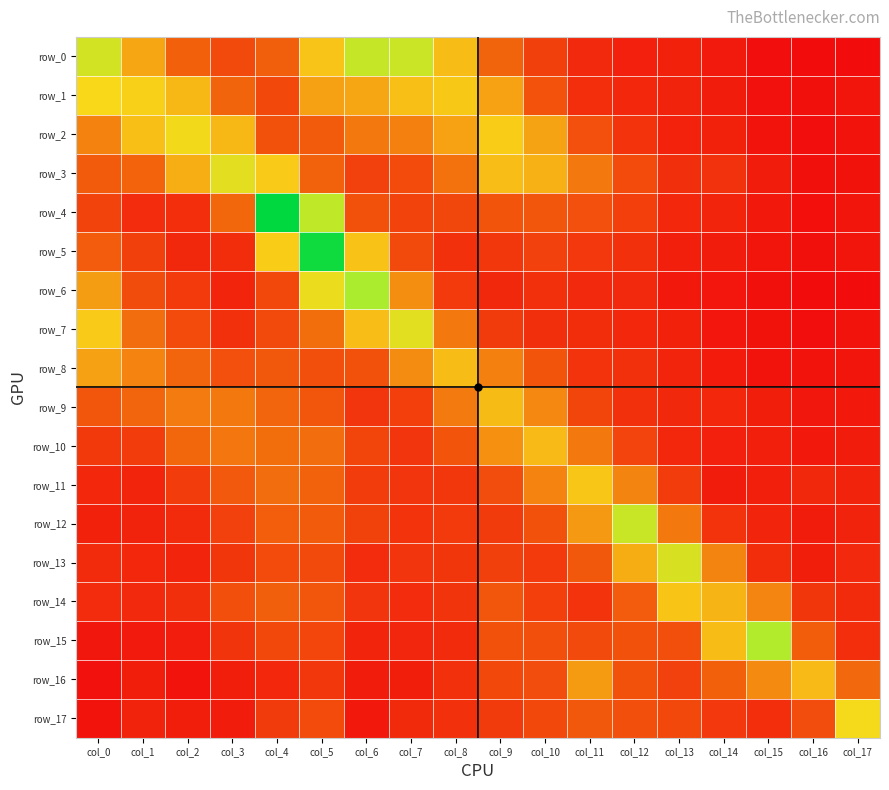

Between col_11 and col_16, which series saw the biggest shift?

row_11